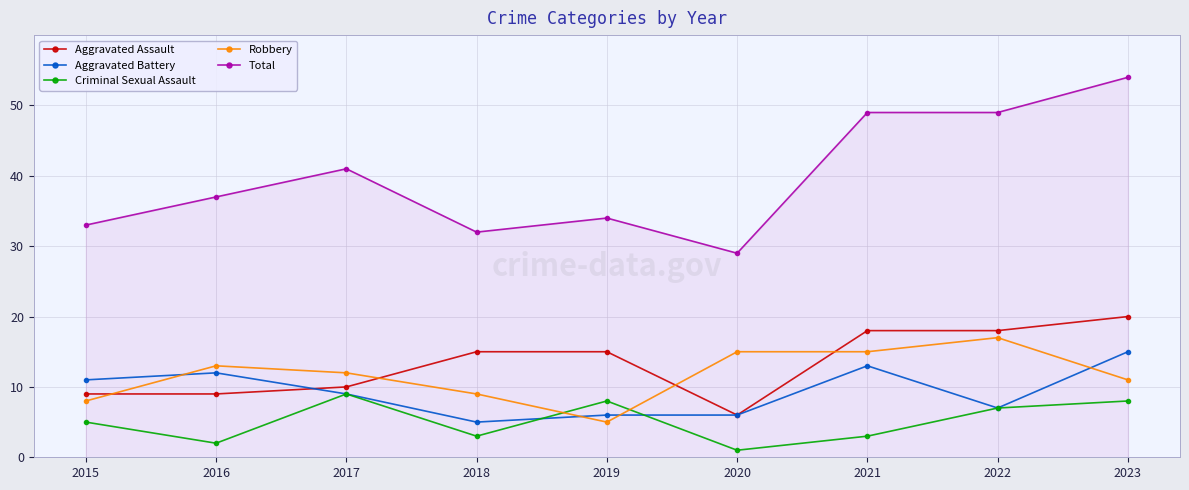

What is the difference between the maximum and minimum values in the Aggravated Battery series?

10